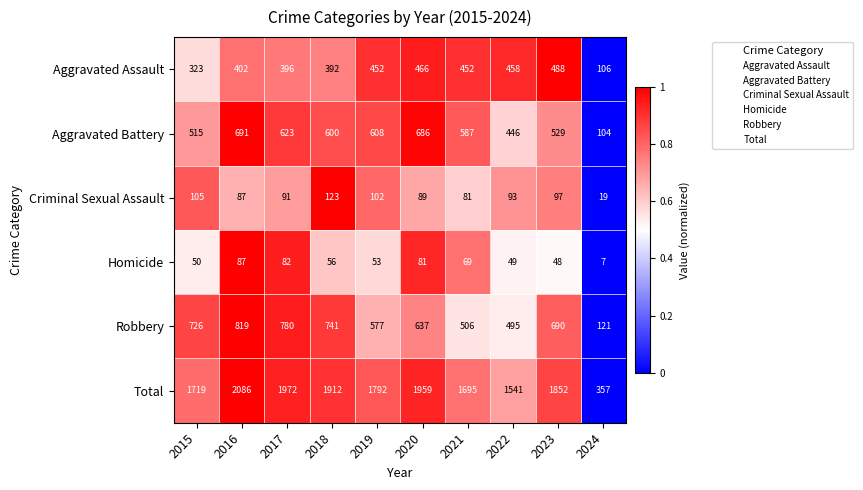

What is the sum of the Total values at 2024 and 2017?

2329